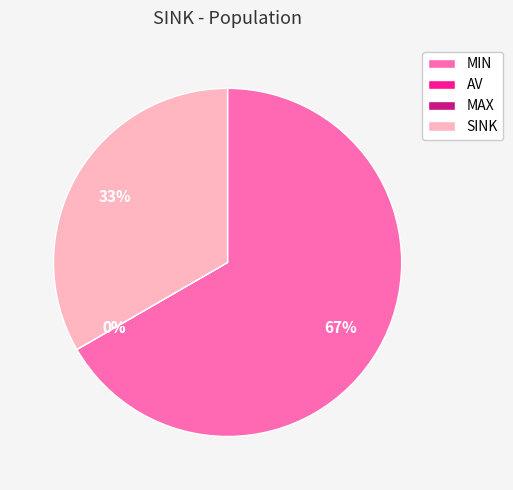

Between MIN and AV, which is larger?

MIN